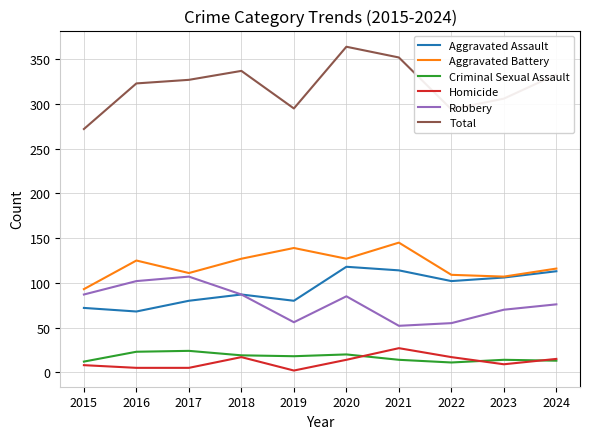

In Aggravated Battery, how many points are lower than both neighbors (excluding endpoints)?

3